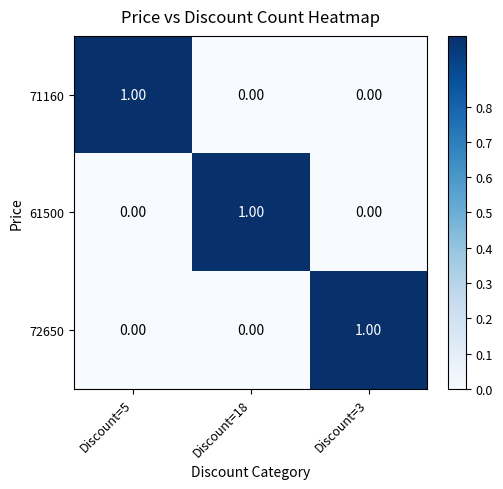

At how many categories does at least one series exceed 0?

3